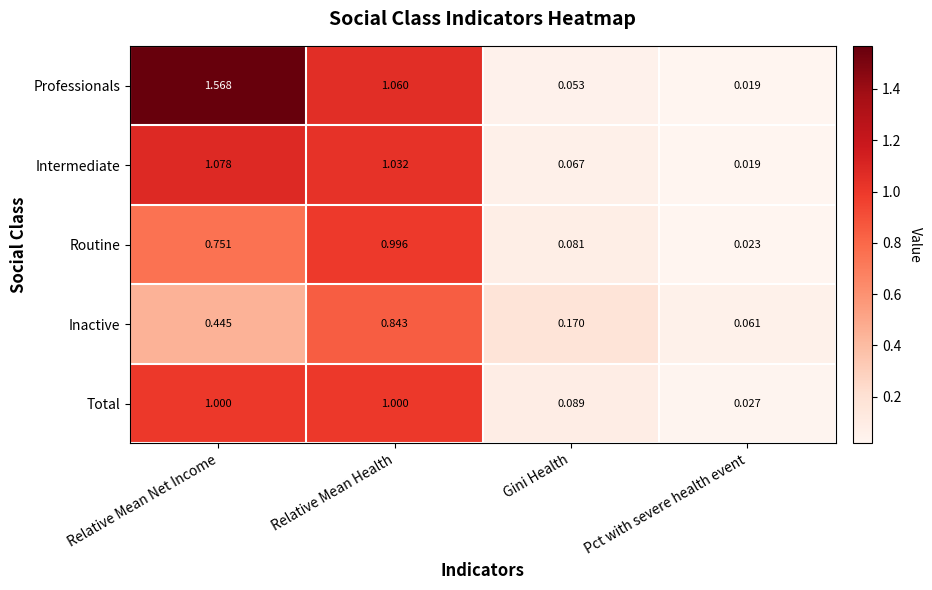

Rank the series at Relative Mean Health from highest to lowest value.

Professionals, Intermediate, Total, Routine, Inactive